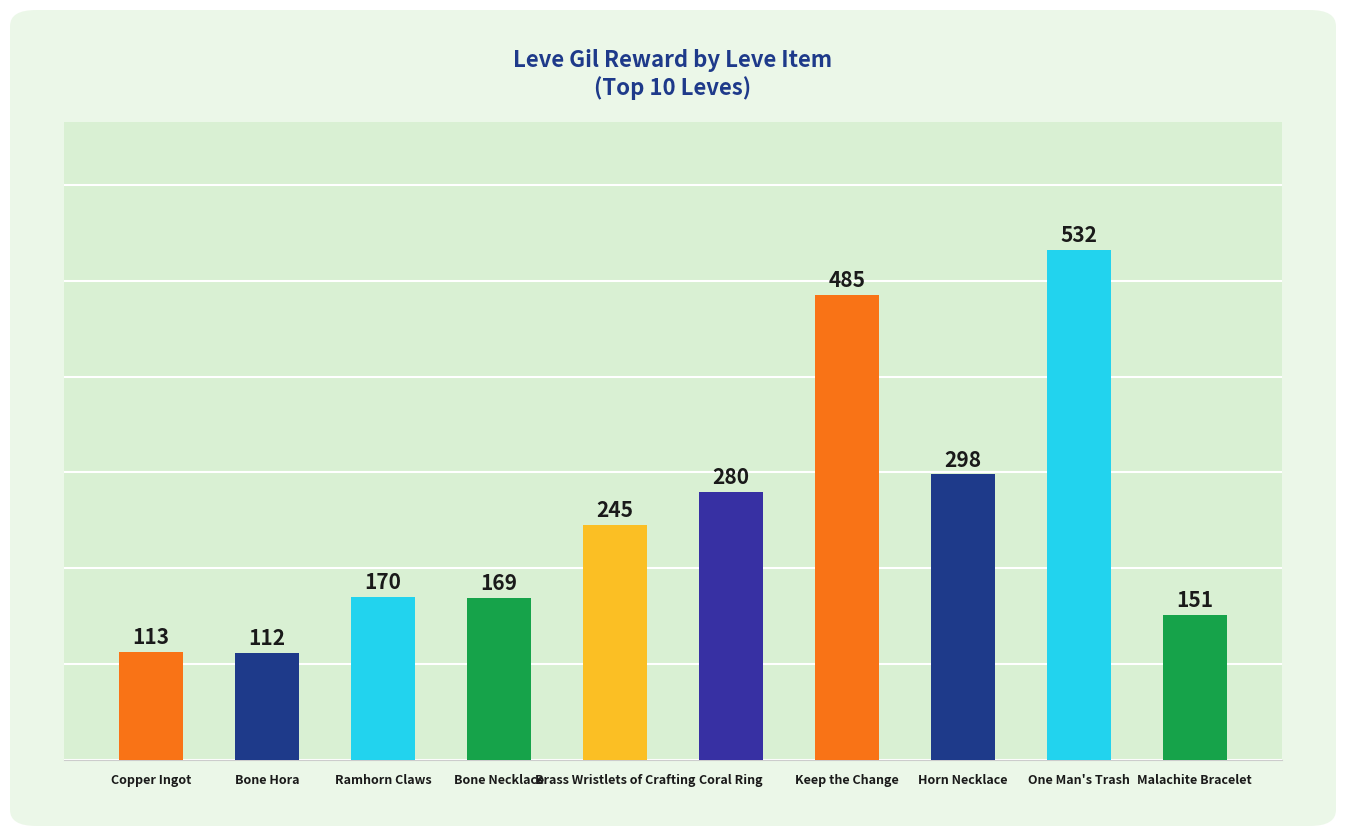

List the labels in order of value, largest first.

One Man's Trash, Keep the Change, Horn Necklace, Coral Ring, Brass Wristlets of Crafting, Ramhorn Claws, Bone Necklace, Malachite Bracelet, Copper Ingot, Bone Hora